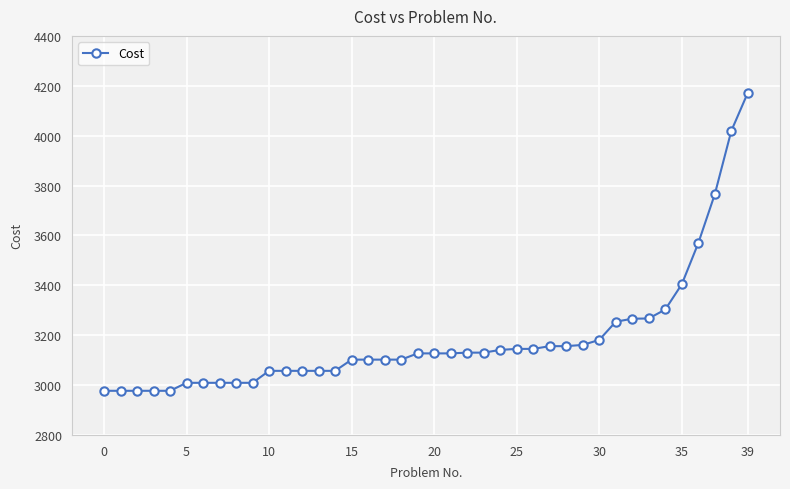

What is the value of the 10th point from the left?

3009